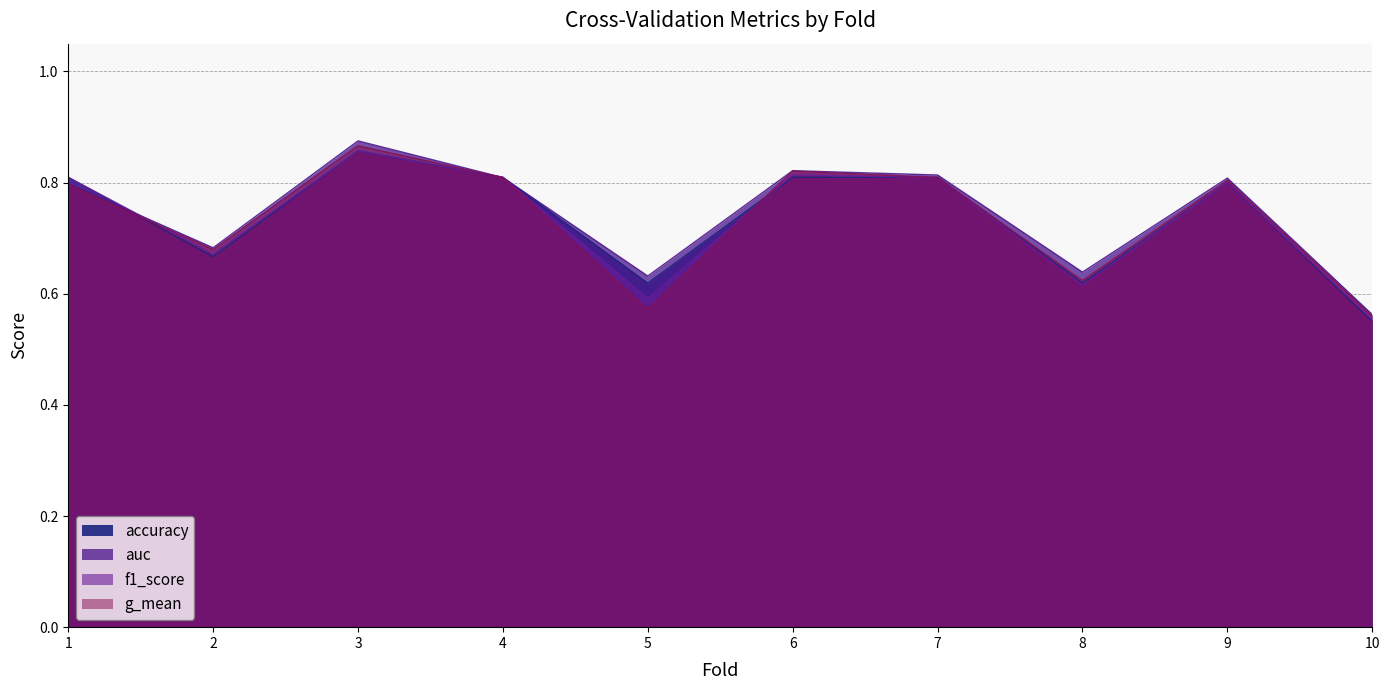

What is the highest value of the accuracy series?

0.9